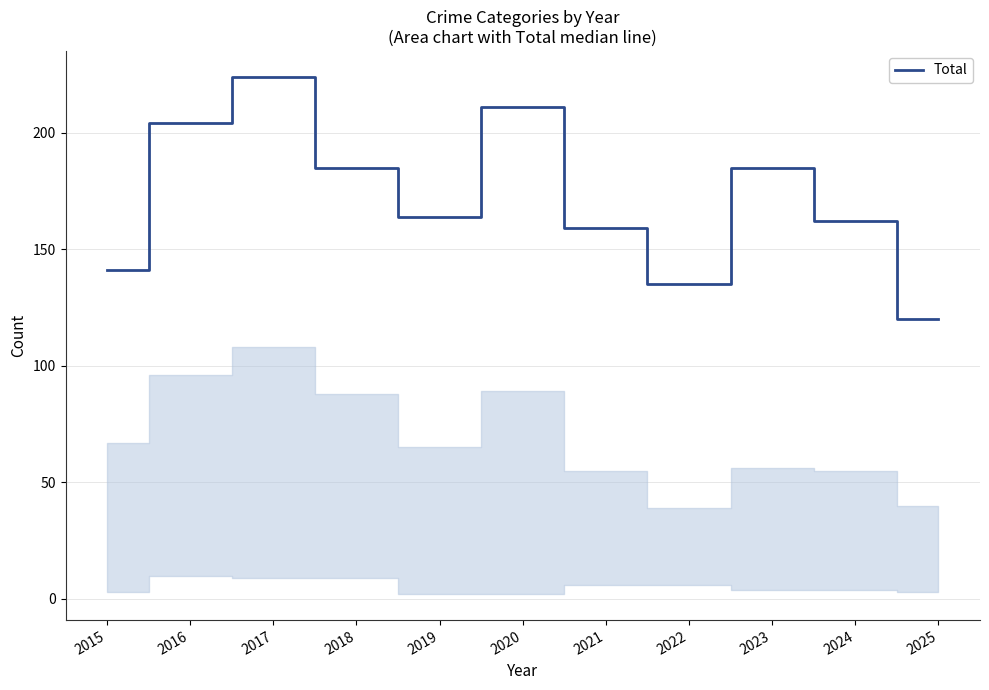

The chart shows a value of 307 at 2023. True or false?

False